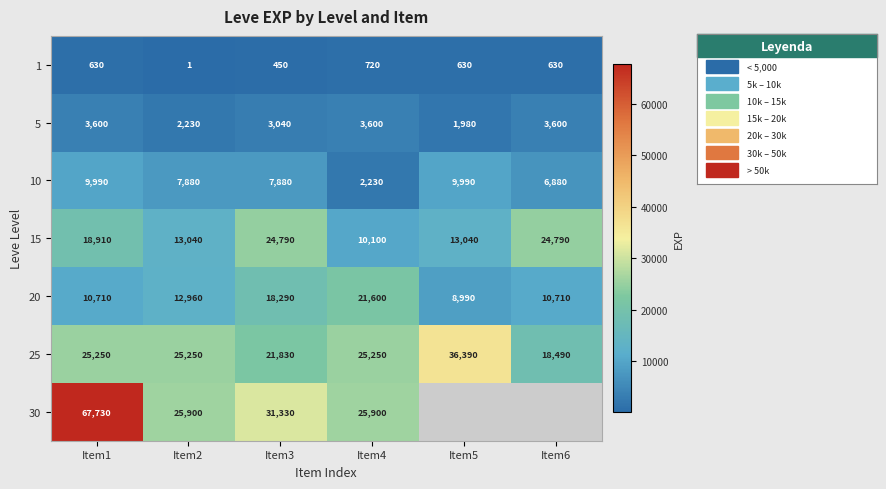

What is the average value of the 20 series?

13877